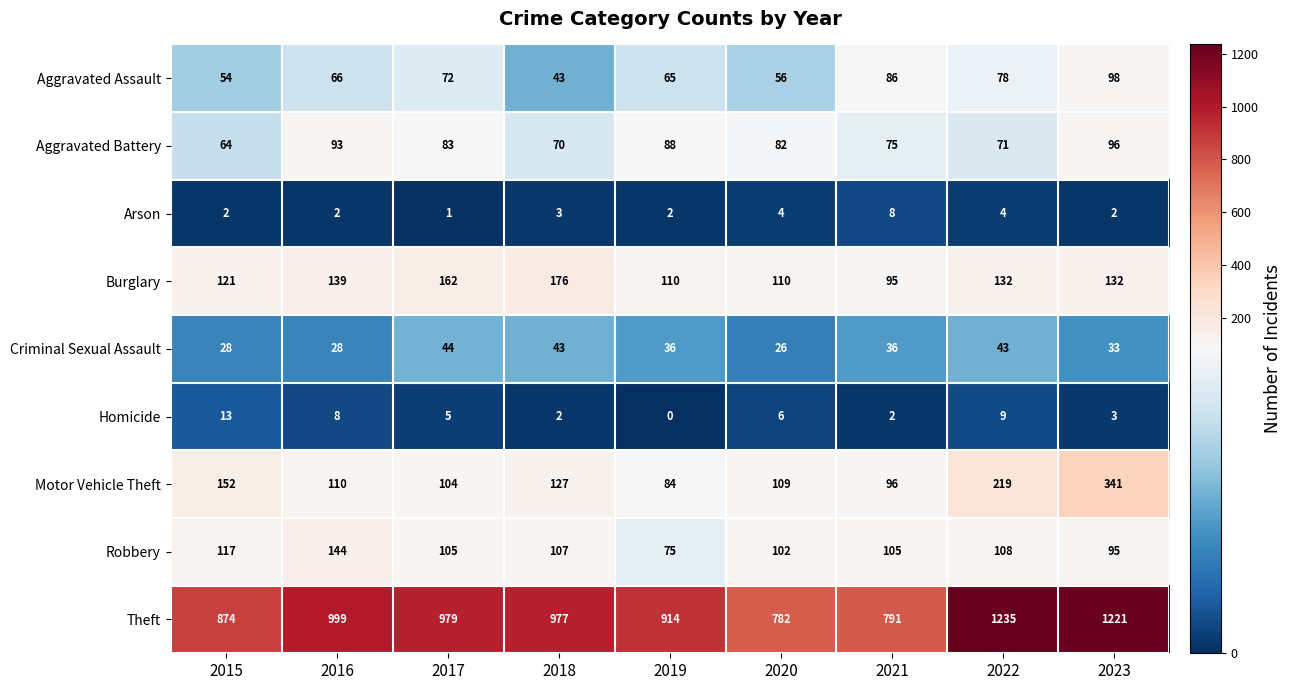

Rank the series by their maximum value, from highest to lowest.

Theft, Motor Vehicle Theft, Burglary, Robbery, Aggravated Assault, Aggravated Battery, Criminal Sexual Assault, Homicide, Arson